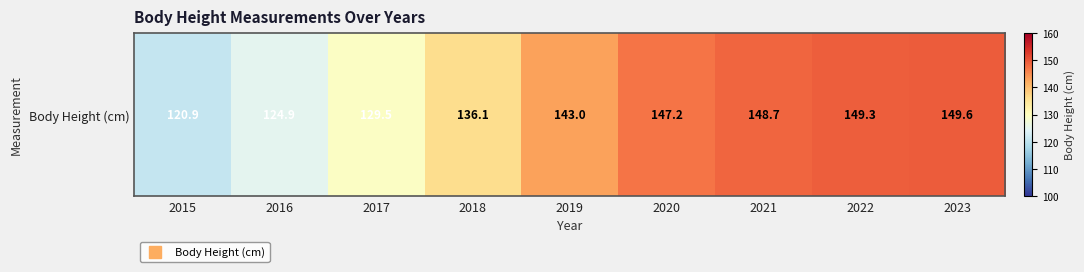

What is the change in value from 2018 to 2022?

+13.2